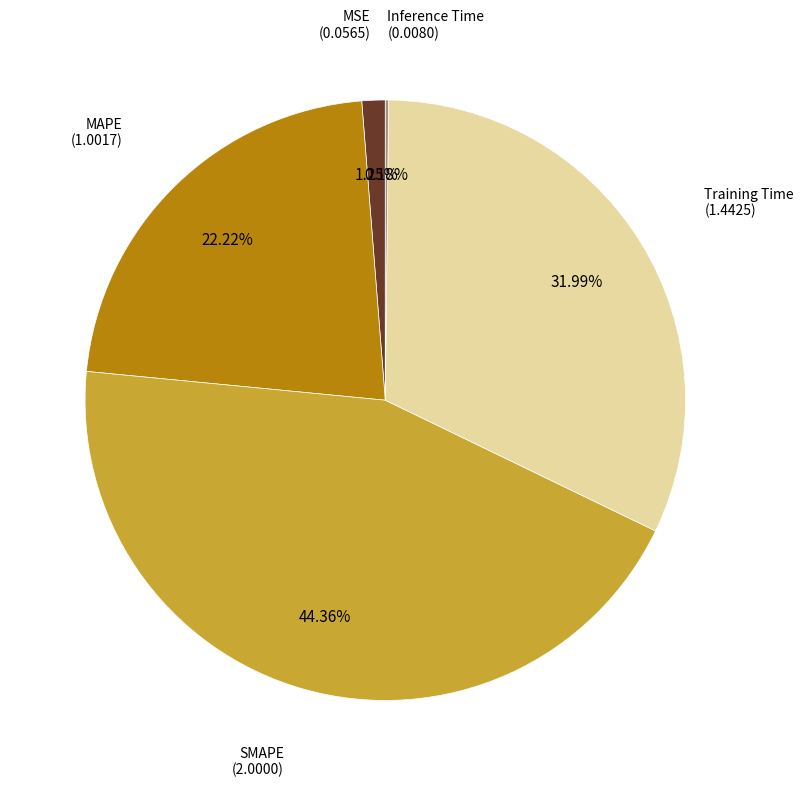

Does any single category account for the majority?

No